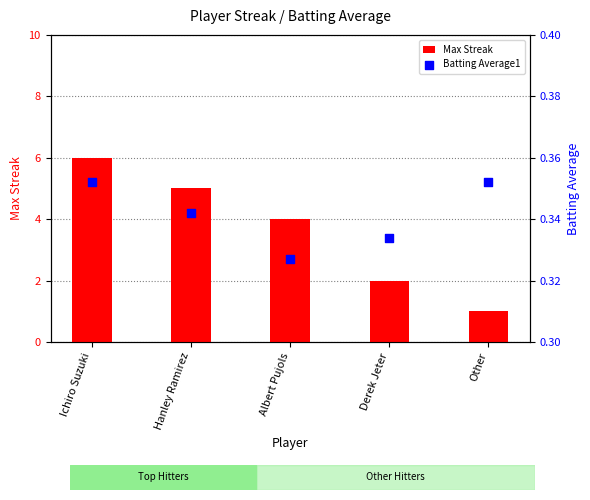

Which series contains the highest Y value?

Max Streak